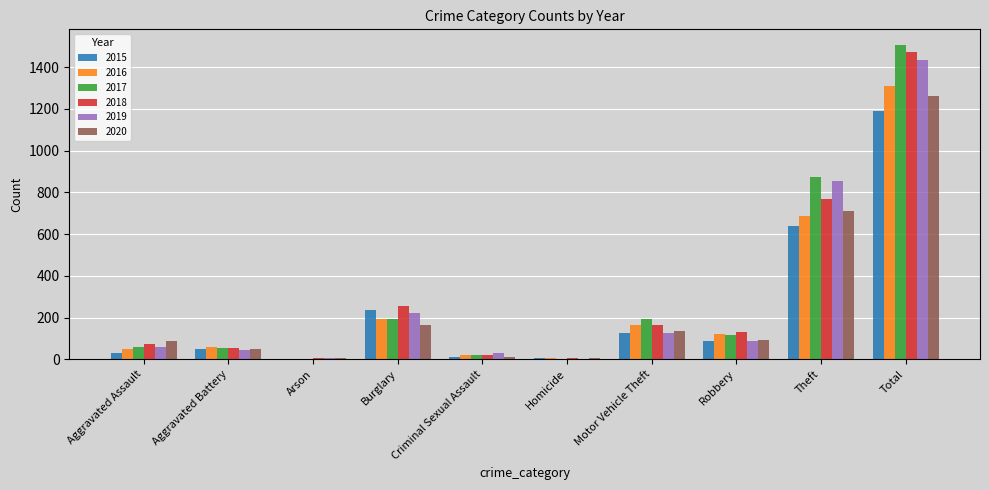

Which category has the highest value in the 2017 series?

Total